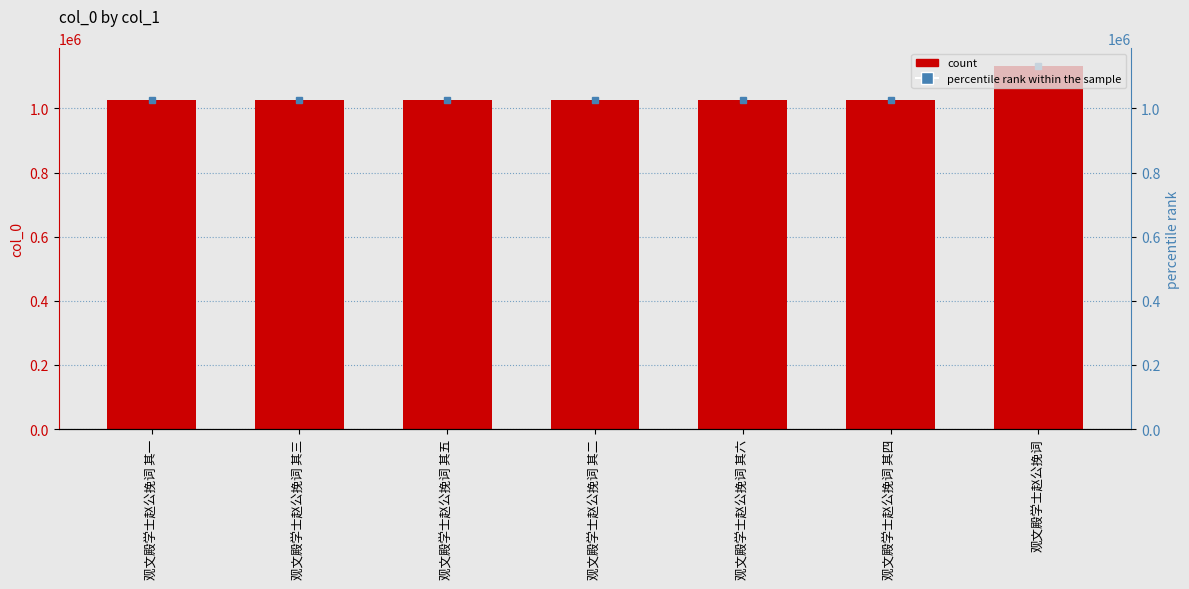

What is the difference between the maximum and minimum values?

103649